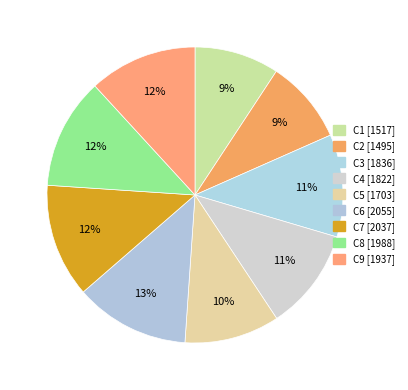

To the nearest percent, what is the average slice percentage?

11%